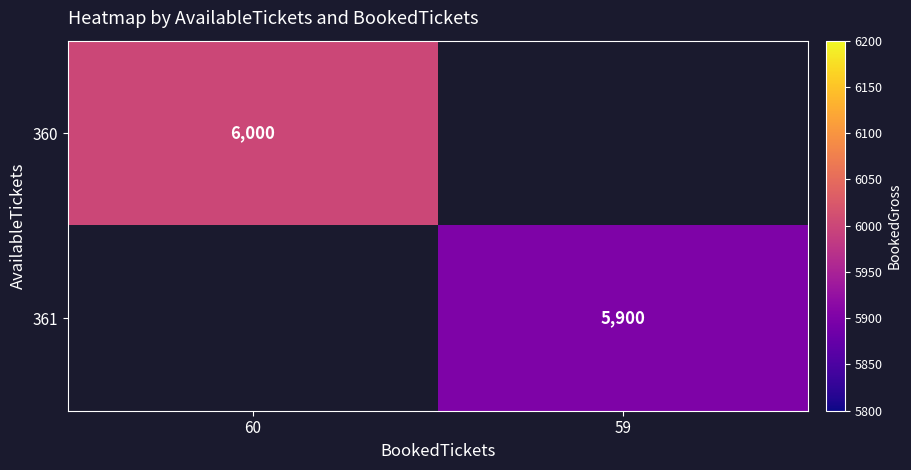

What is the greatest value displayed?

6000.0